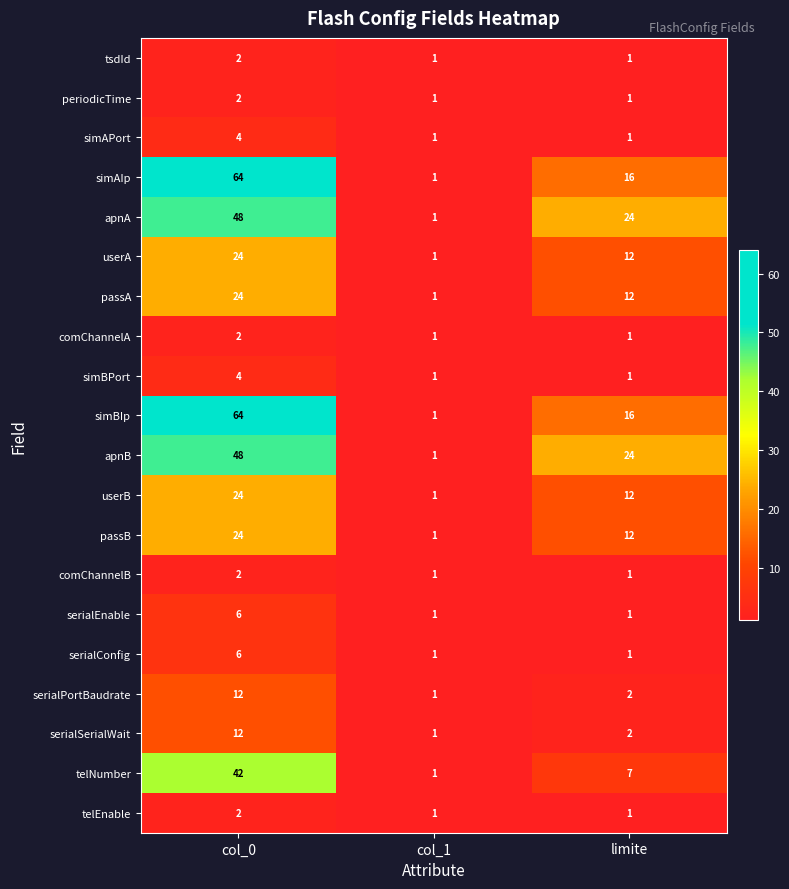

Rank the categories by telNumber value from highest to lowest.

col_0, limite, col_1